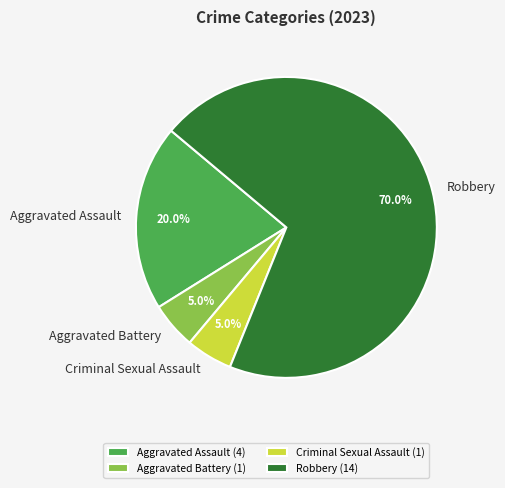

To the nearest percent, what is the average slice percentage?

25%